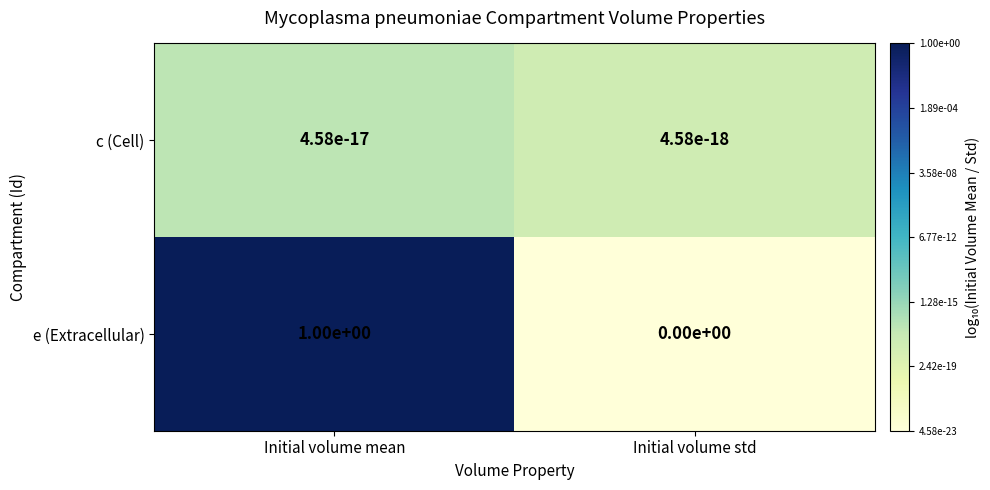

At which category does the chart reach its peak across all series?

Initial volume mean